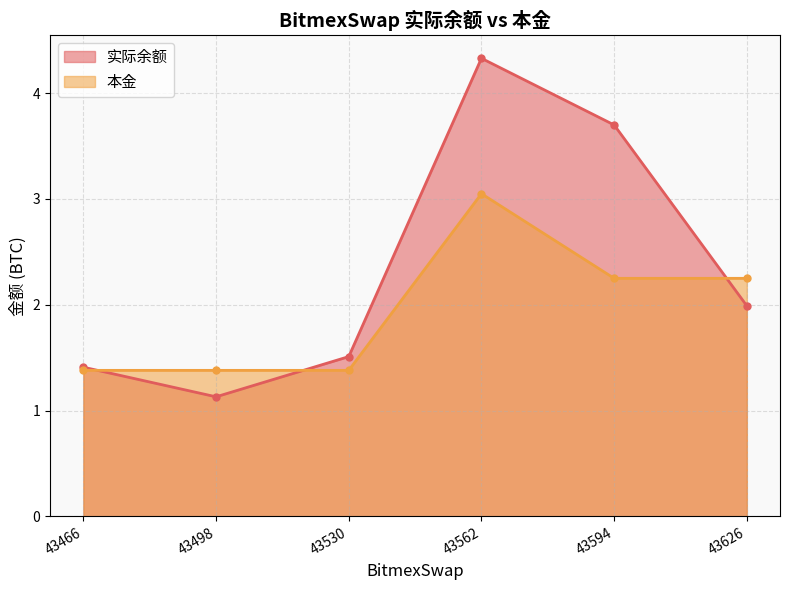

What is the difference between the 本金 values at 43562 and 43594?

0.8